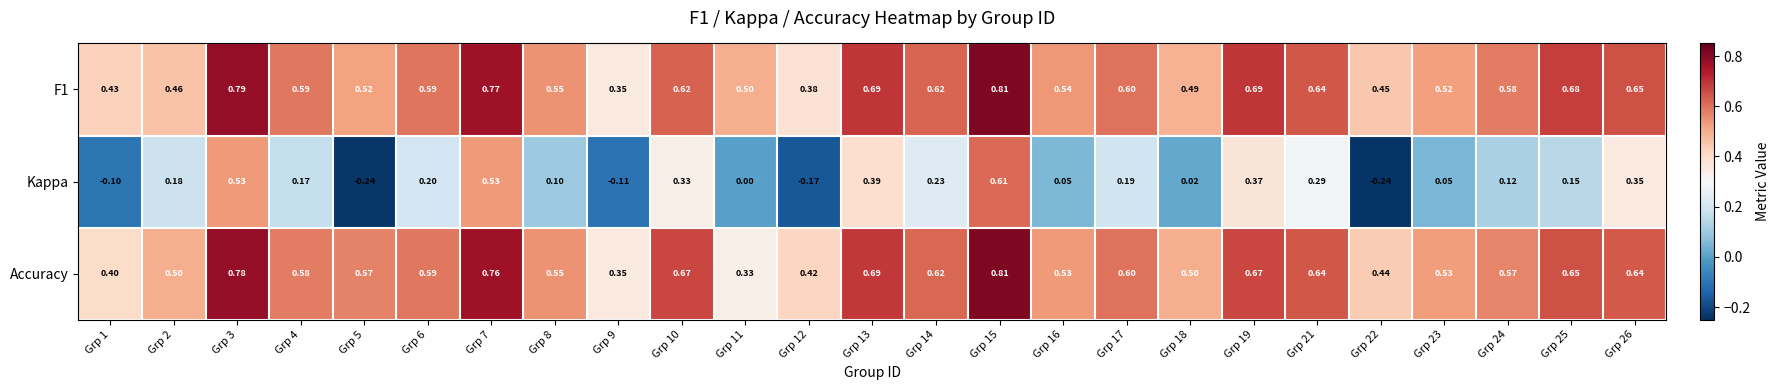

What is the total value across all series at Grp 21?

1.6